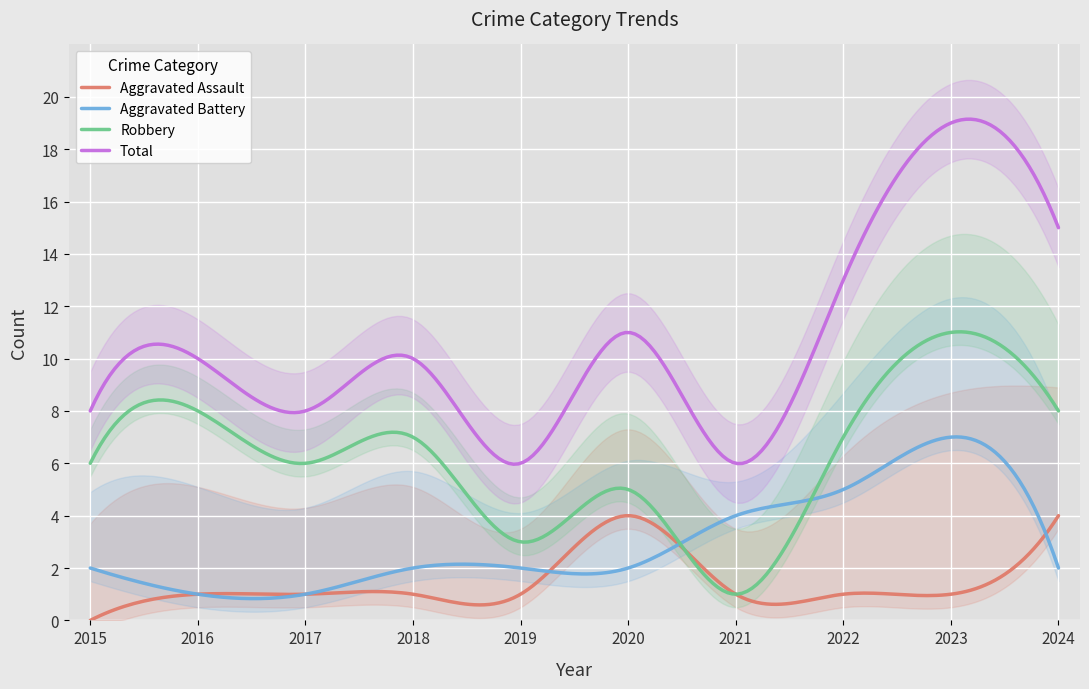

True or false: Robbery has a value of 2 at 2016.

False